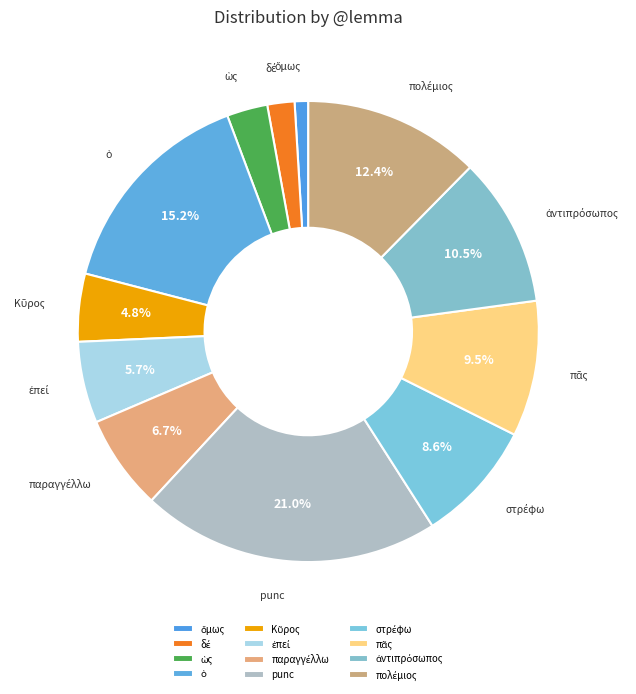

Which slice is the largest?

punc